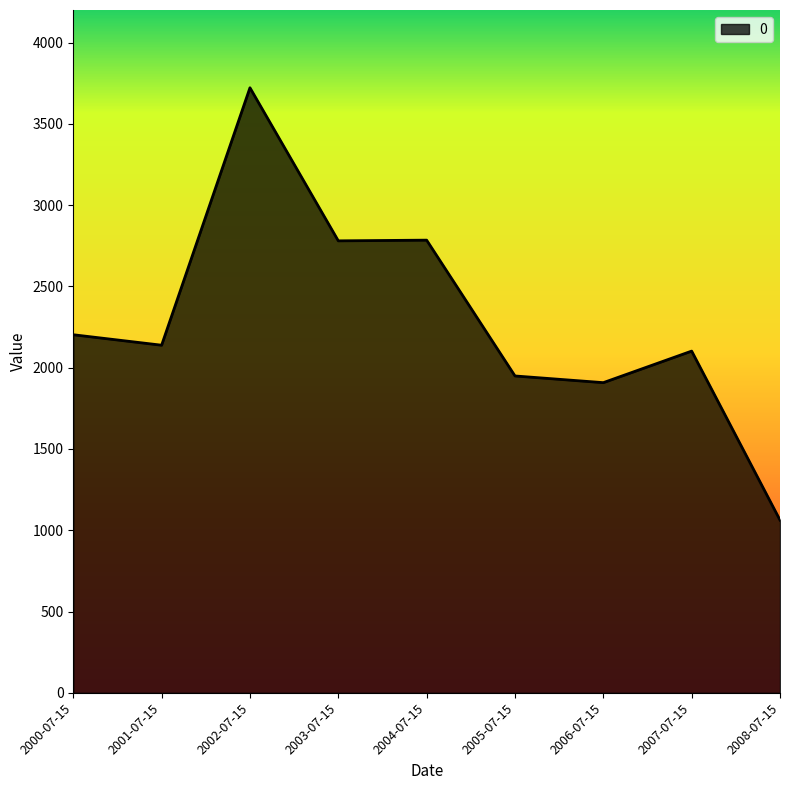

At which label does the data first exceed 2138?

2000-07-15